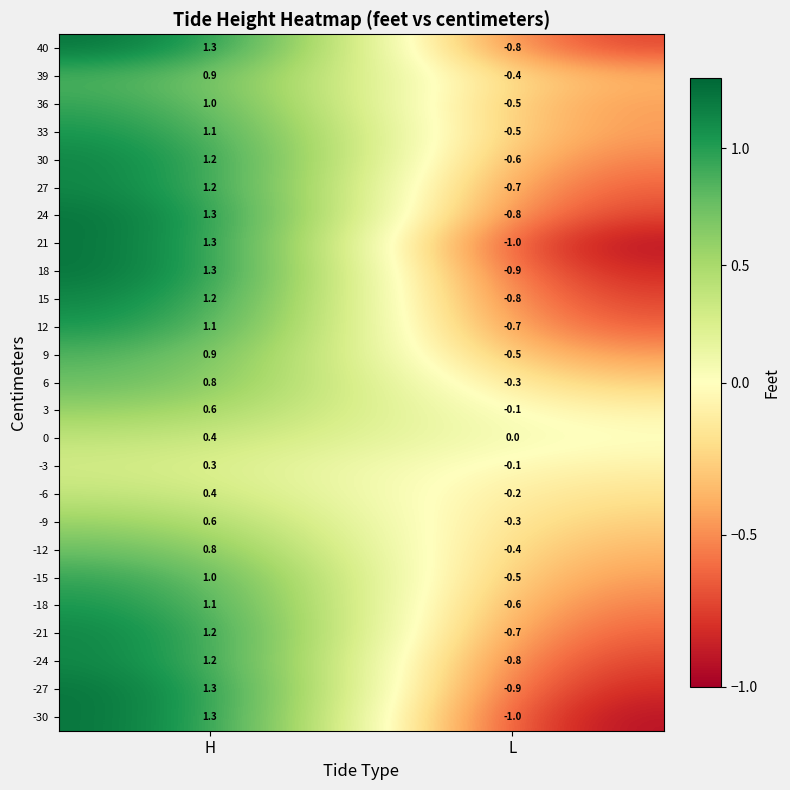

Which label corresponds to the smallest value in the chart?

L